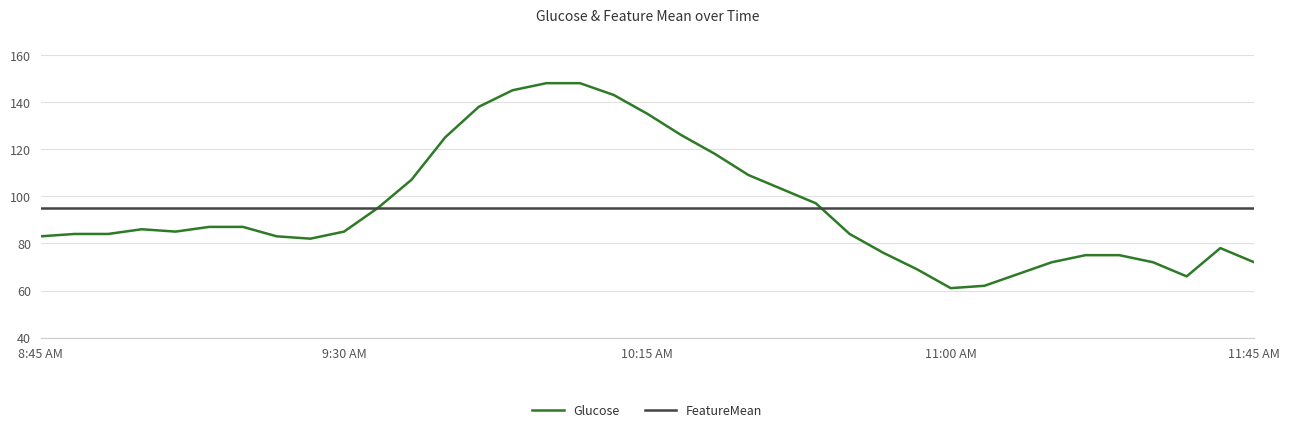

What is the maximum value for FeatureMean?

94.9